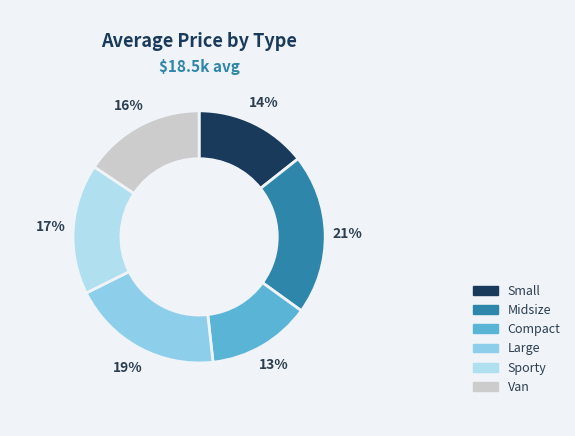

Which slice is the largest?

Midsize